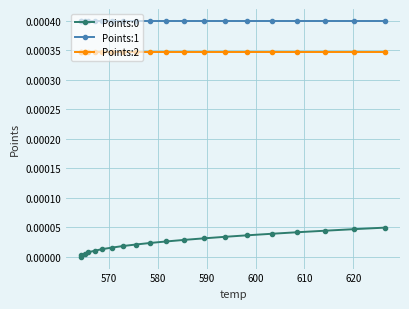

Which series has the largest total across all categories?

Points:1